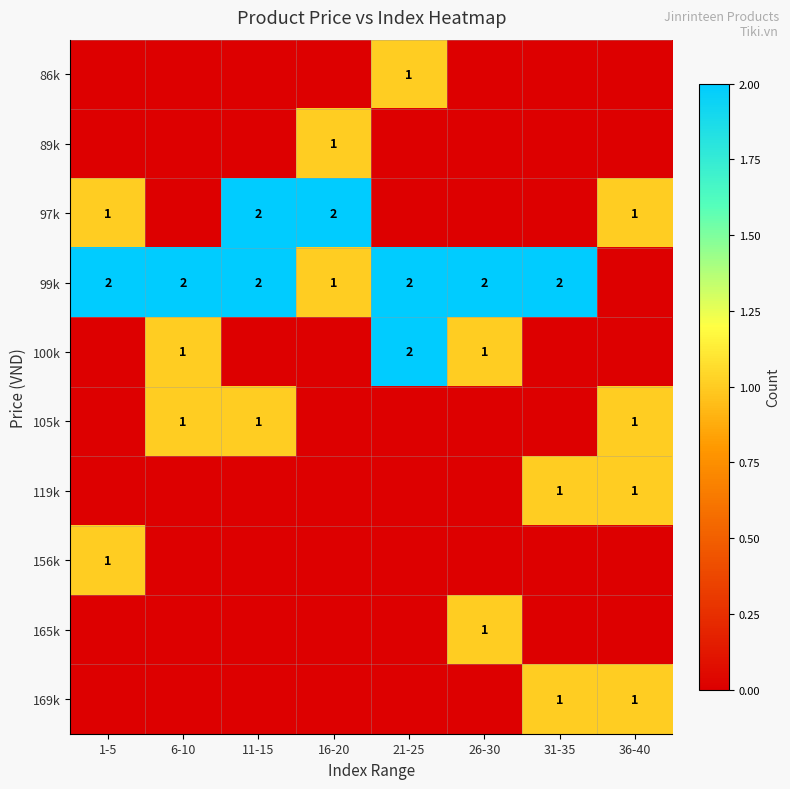

At which category is the sum across all series the highest?

11-15